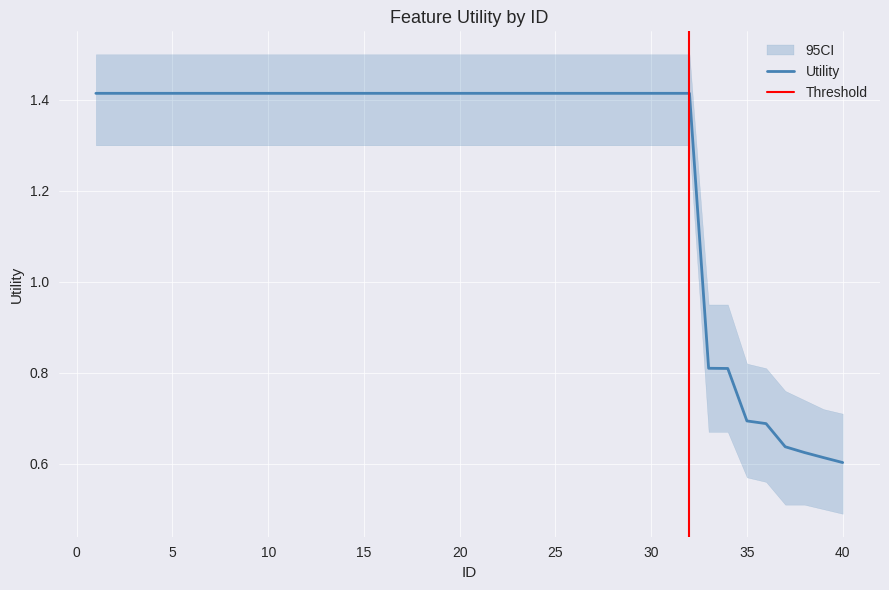

How many lines are shown in the chart?

1